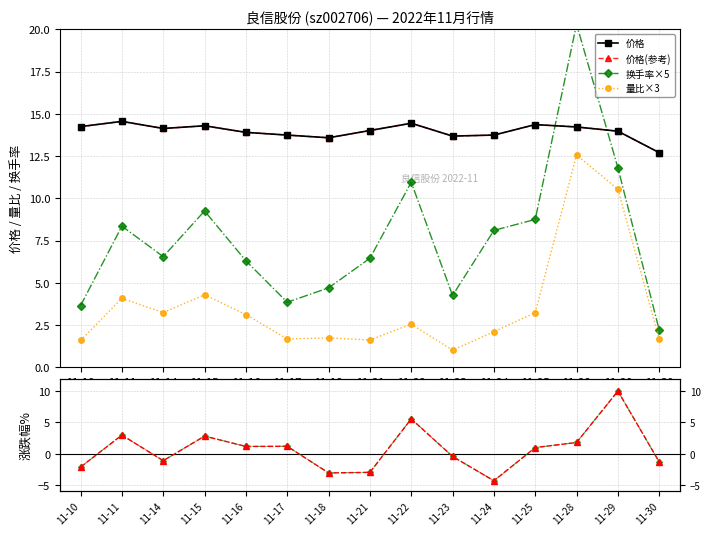

What is the highest value of the 价格(参考) series?

14.6